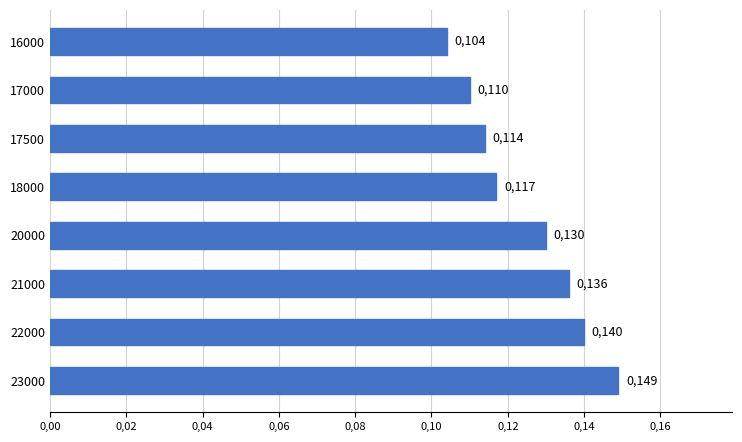

What is the greatest value displayed?

0.1